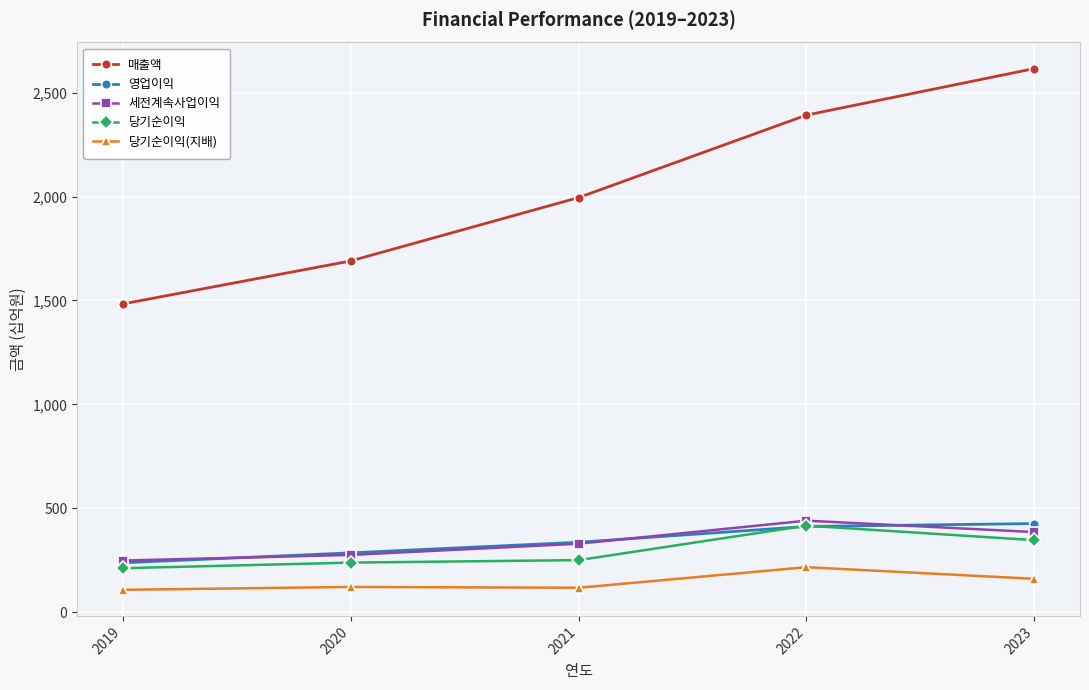

Is the value of 세전계속사업이익 at 2020 greater than the value of 당기순이익(지배) at 2021?

Yes